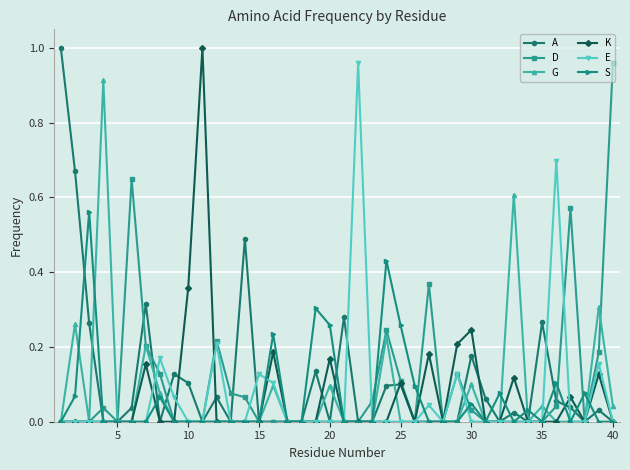

True or false: K has more than 2 points higher than both neighbors.

True